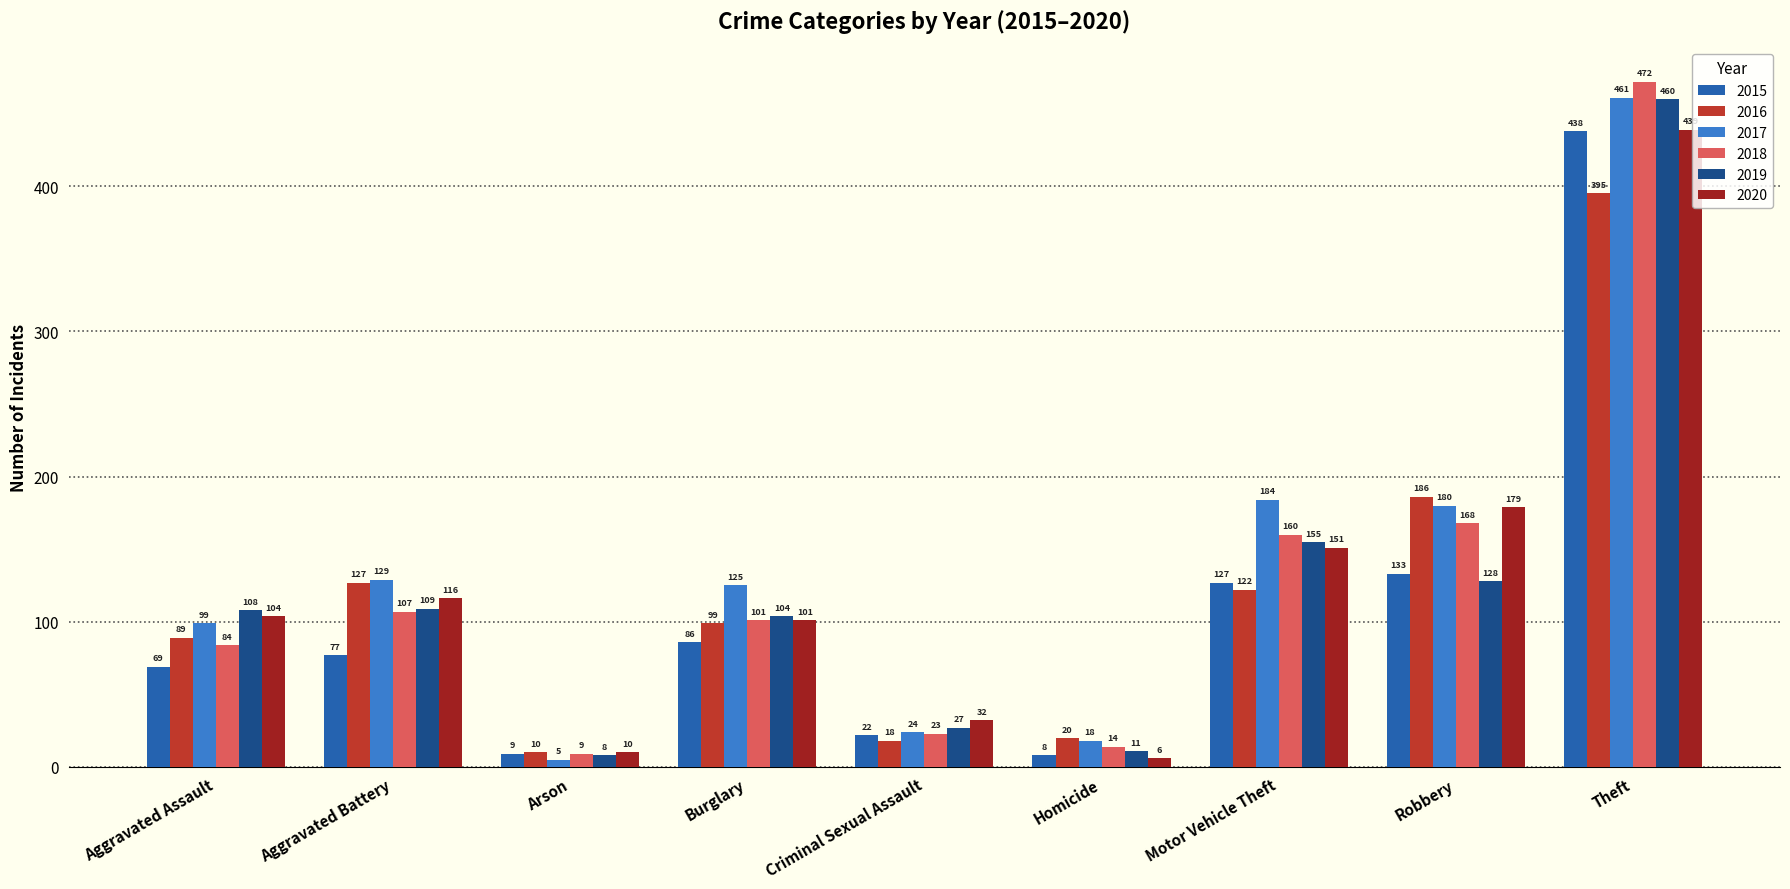

What is the lowest value of the 2019 series?

8